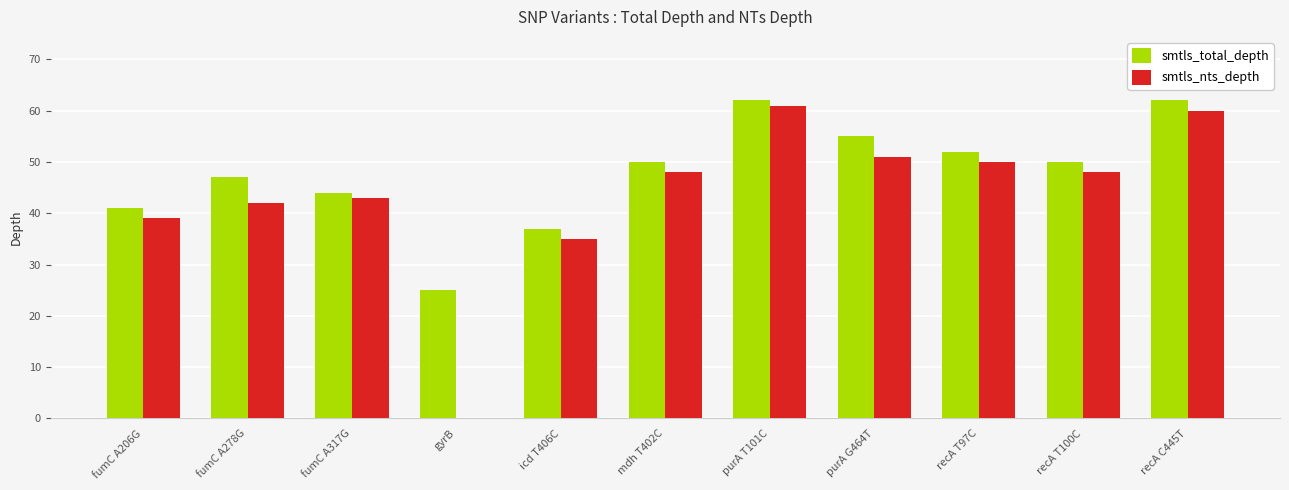

How many categories are shown in the chart?

11